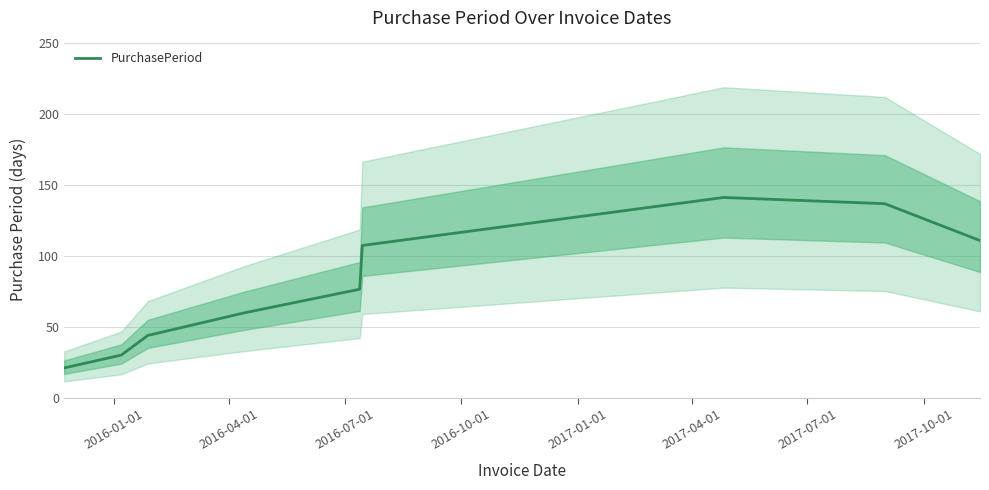

Is this an area chart (filled region under the line)?

No